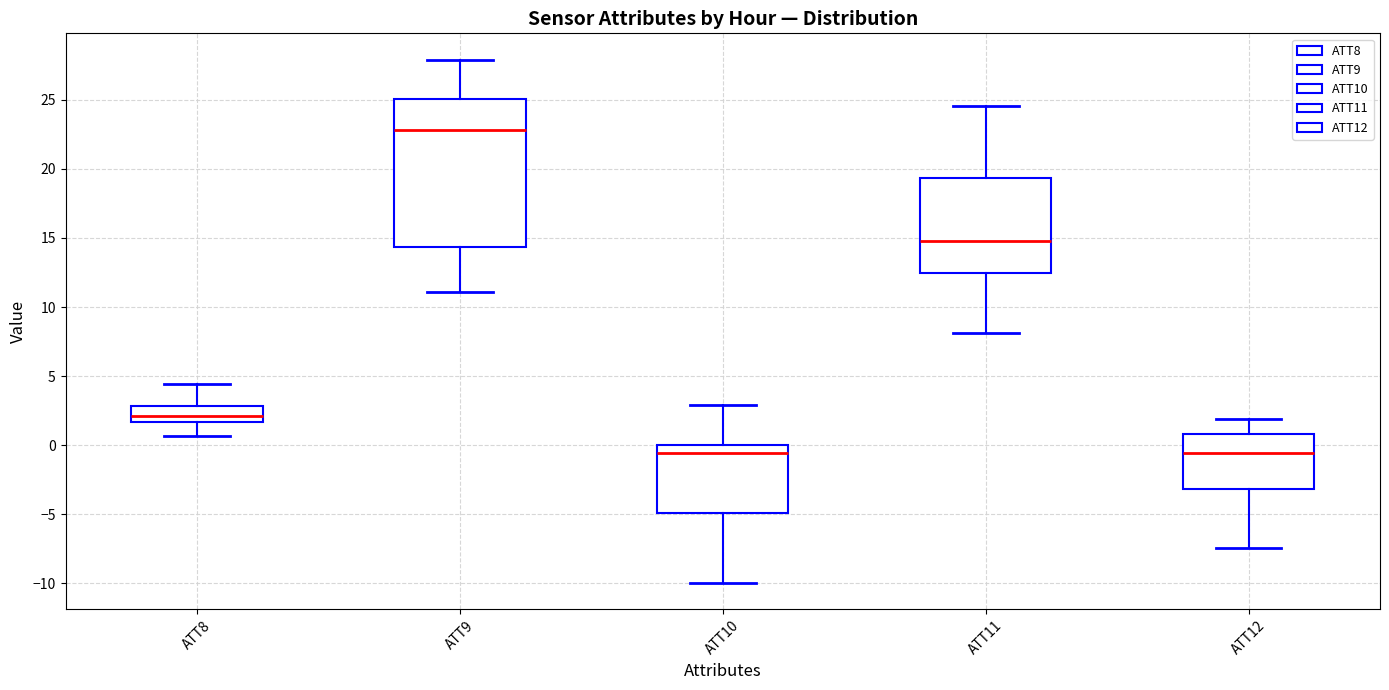

Where is the lower edge of the box for ATT8 on the y-axis? The values are not printed on the chart, so give them approximately, as read against the axis.

1.5